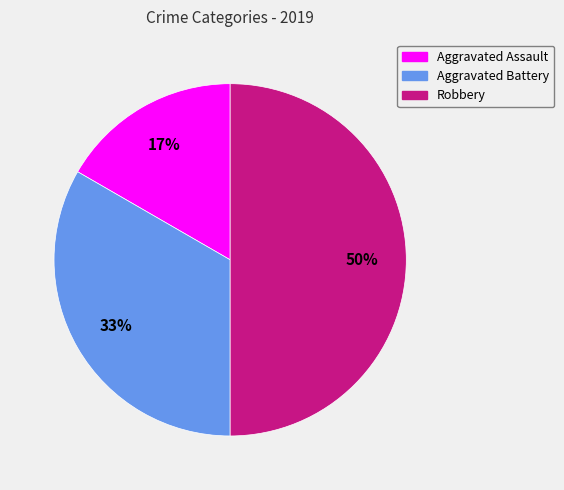

To the nearest percent, what percentage of the pie is Robbery?

50%